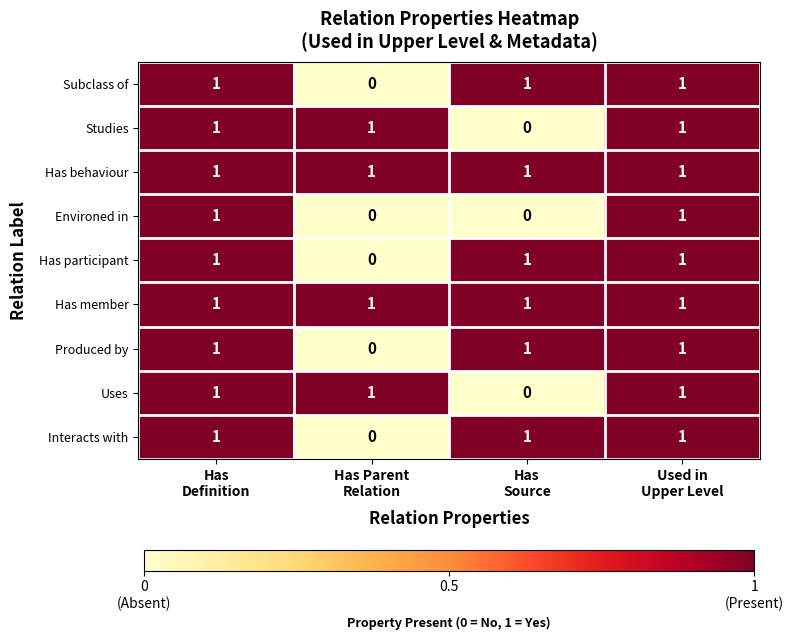

What is the sum of all Studies values?

3